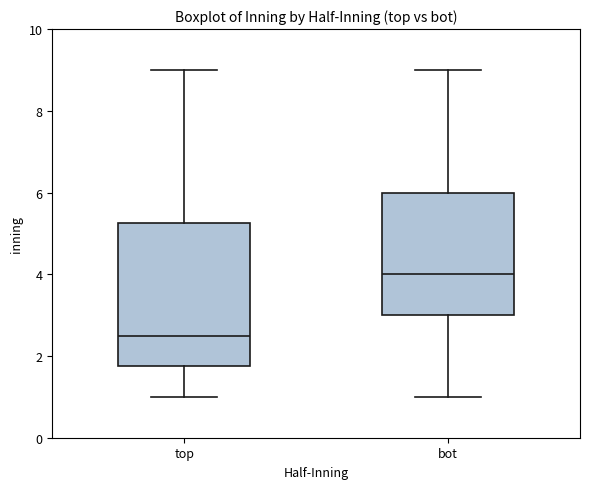

Where does the upper whisker of the box for top end on the y-axis? The values are not printed on the chart, so give them approximately, as read against the axis.

9.0